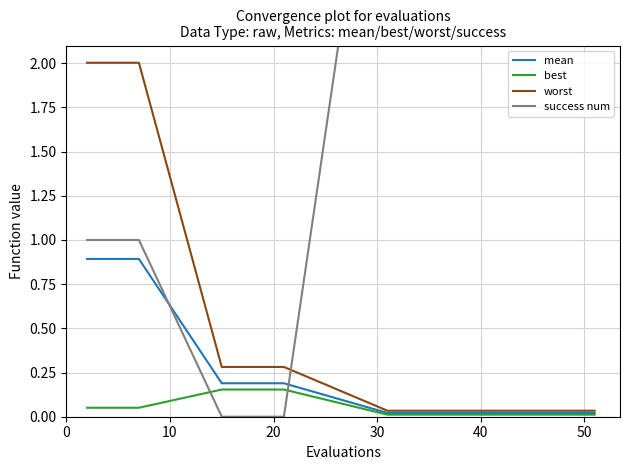

True or false: worst and mean intersect in this chart.

False